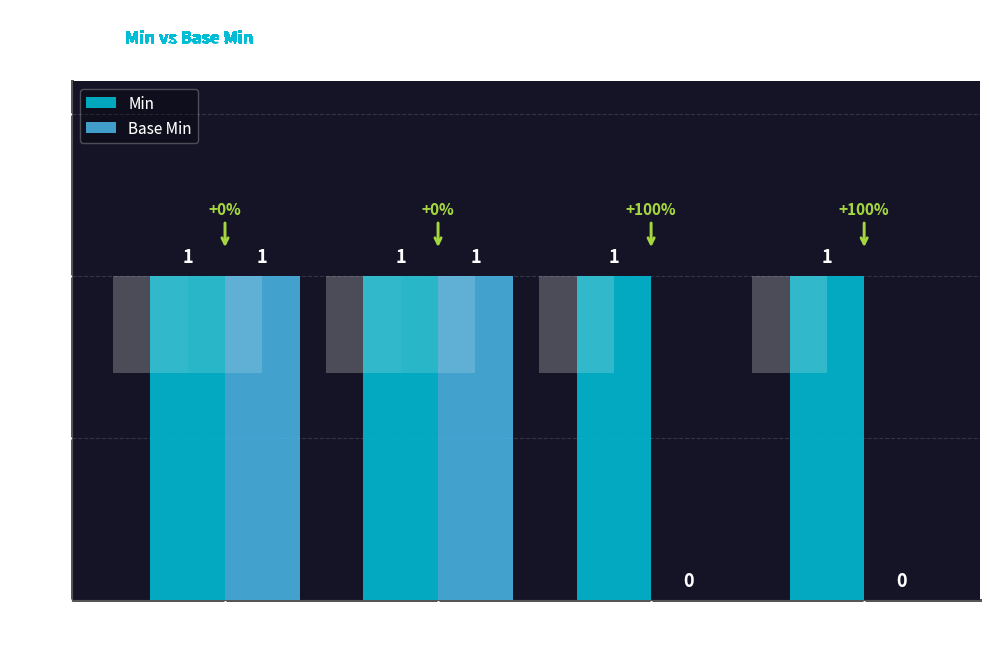

Does the chart contain any negative values?

No